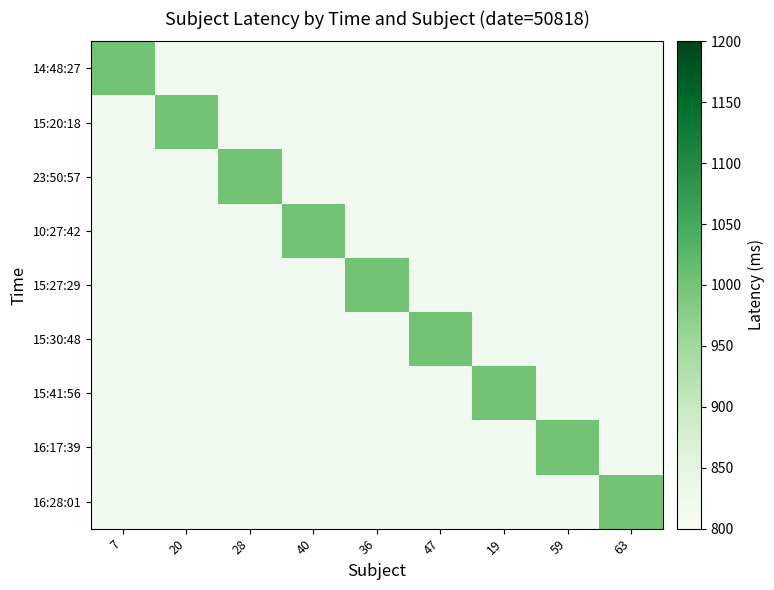

Which label corresponds to the smallest value in the chart?

15:20:18